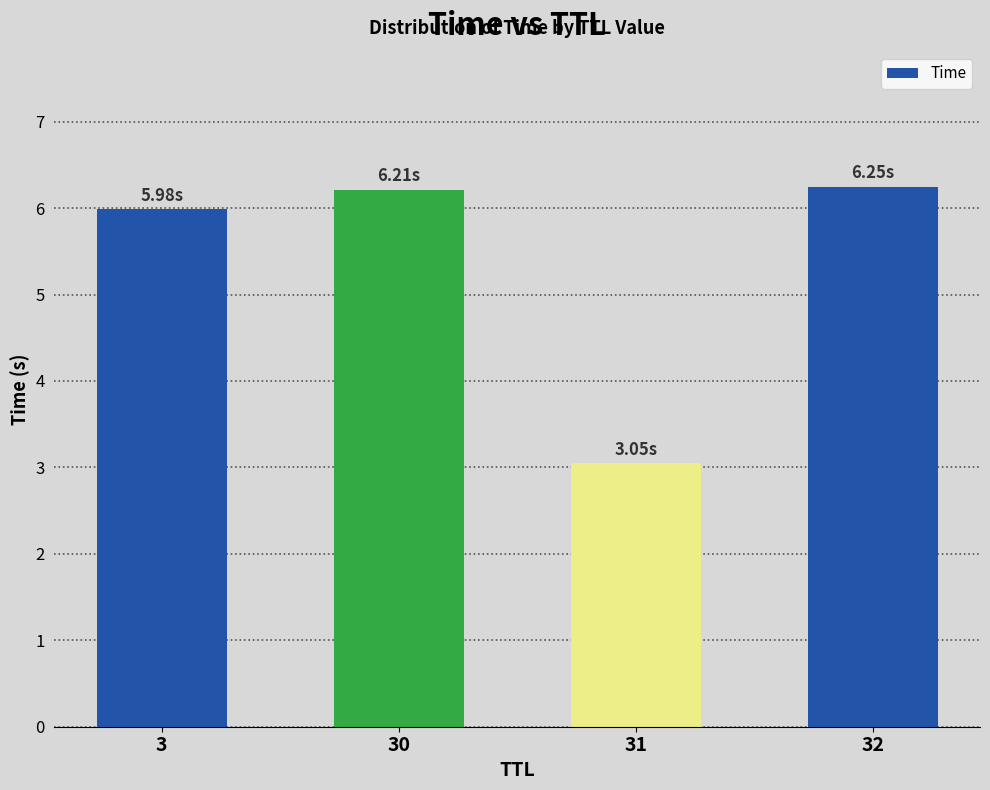

Count the number of categories in the chart.

4